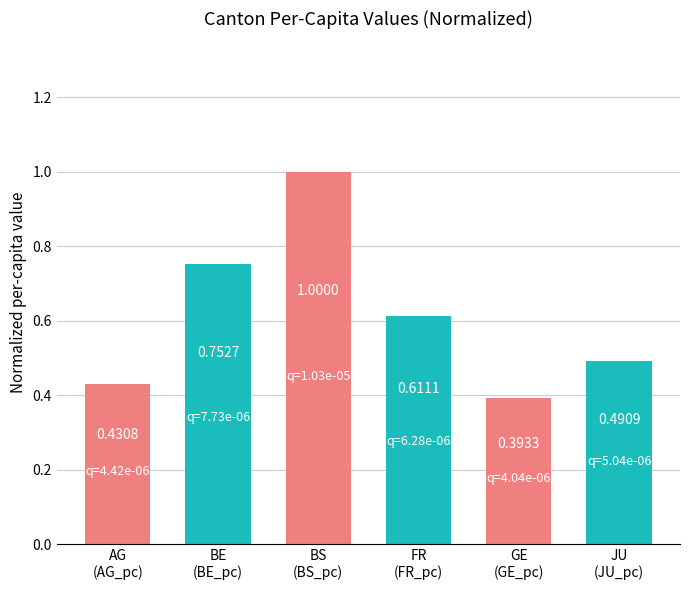

Which category has the highest value across all series?

BS
(BS_pc)